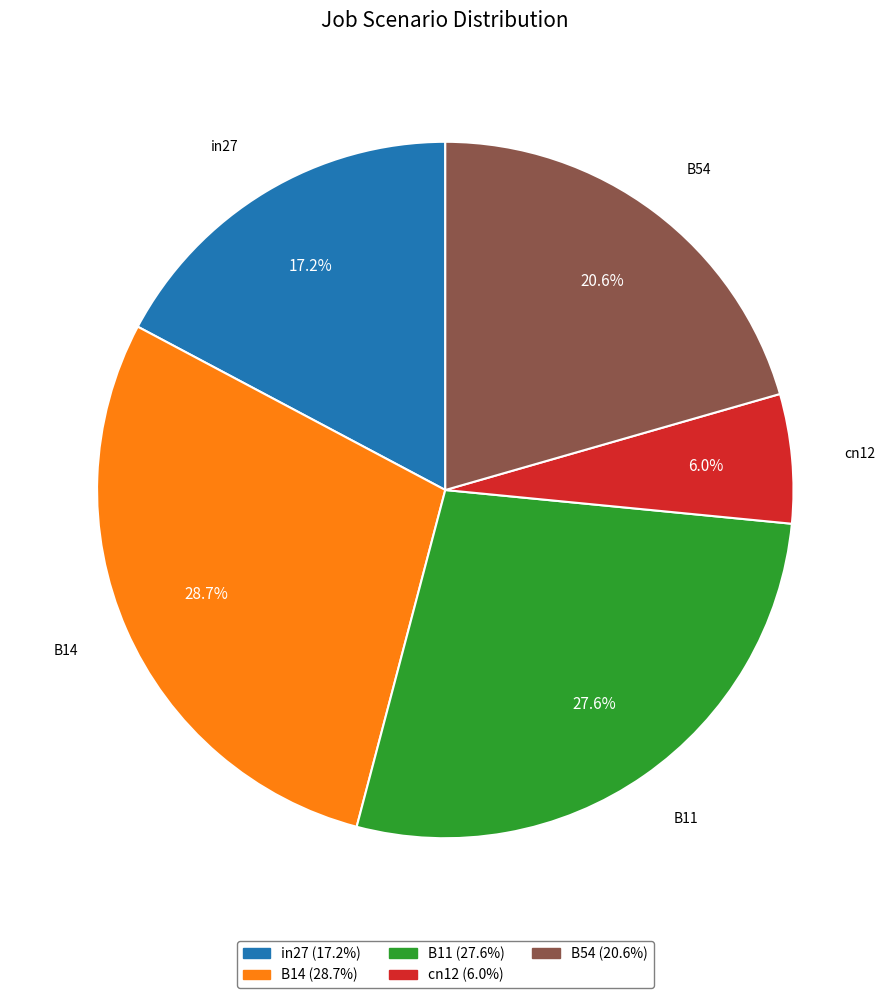

To the nearest percent, what is the difference between the largest and smallest slice percentages?

23%